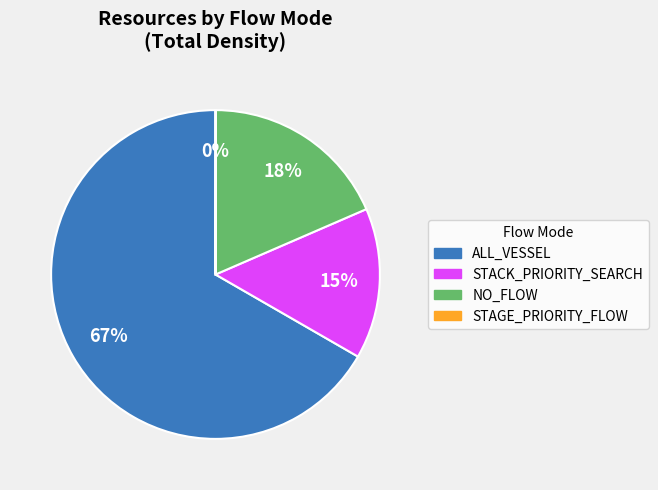

Which category accounts for the majority?

ALL_VESSEL